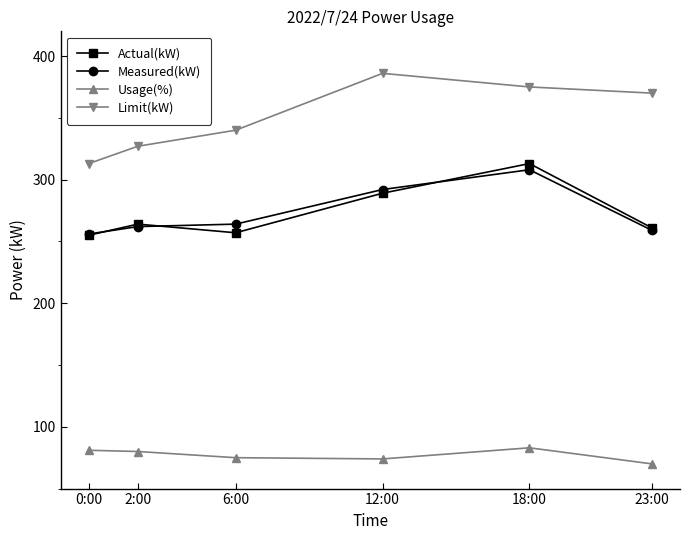

True or false: Measured(kW) and Limit(kW) intersect in this chart.

False